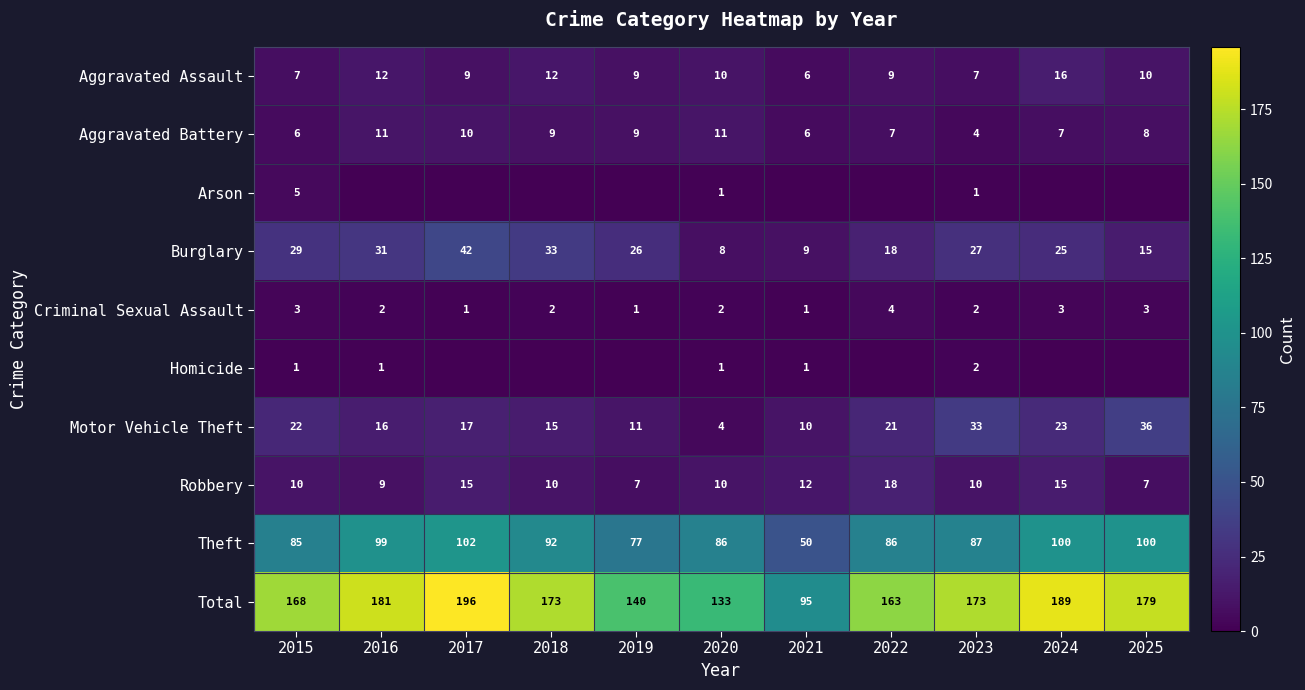

What is the difference between the maximum and second lowest values in the Aggravated Assault series?

9